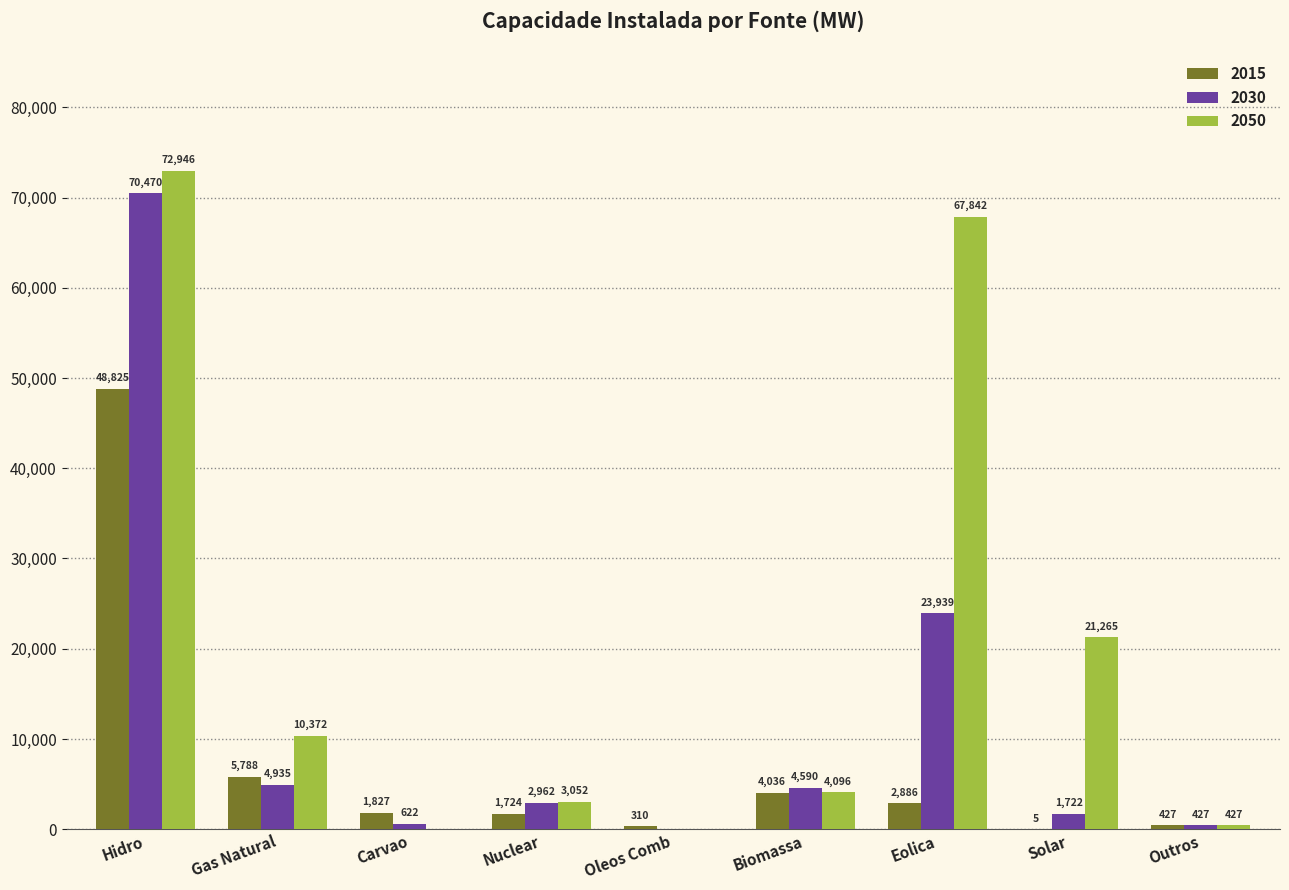

At which category is the sum across all series the highest?

Hidro